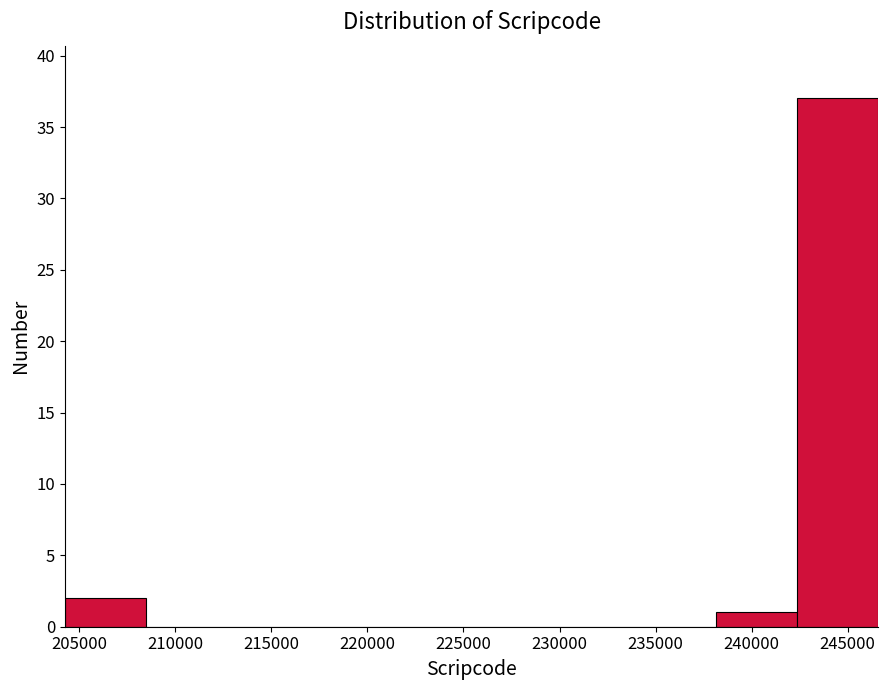

Reading left to right, transcribe this chart: for each bar, give the range it covers on the x-axis and its height. Neither the bar edges nor the heights are printed on the chart, so give them approximately, as read against the axes.

204500 to 208500: 2
208500 to 212500: 0
212500 to 217000: 0
217000 to 221000: 0
221000 to 225500: 0
225500 to 229500: 0
229500 to 234000: 0
234000 to 238000: 0
238000 to 242500: 1
242500 to 246500: 37